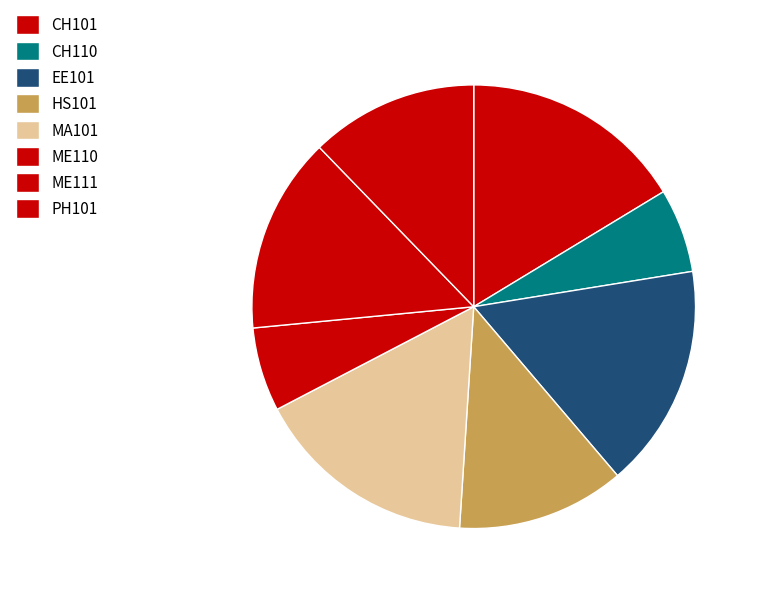

Combined, do MA101 and ME111 account for over 50%?

No